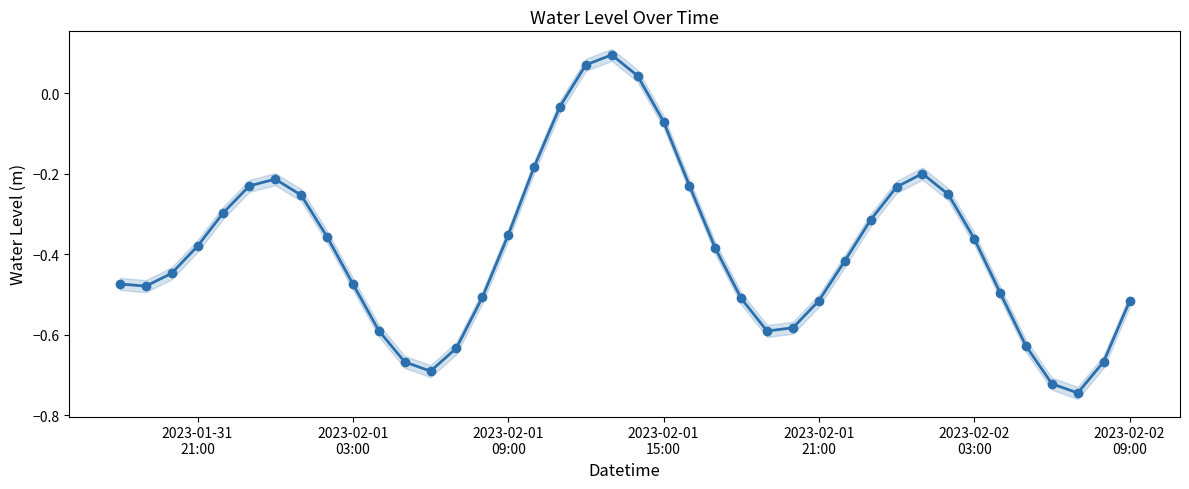

What position from the right is 2023-02-01 09:00?

25